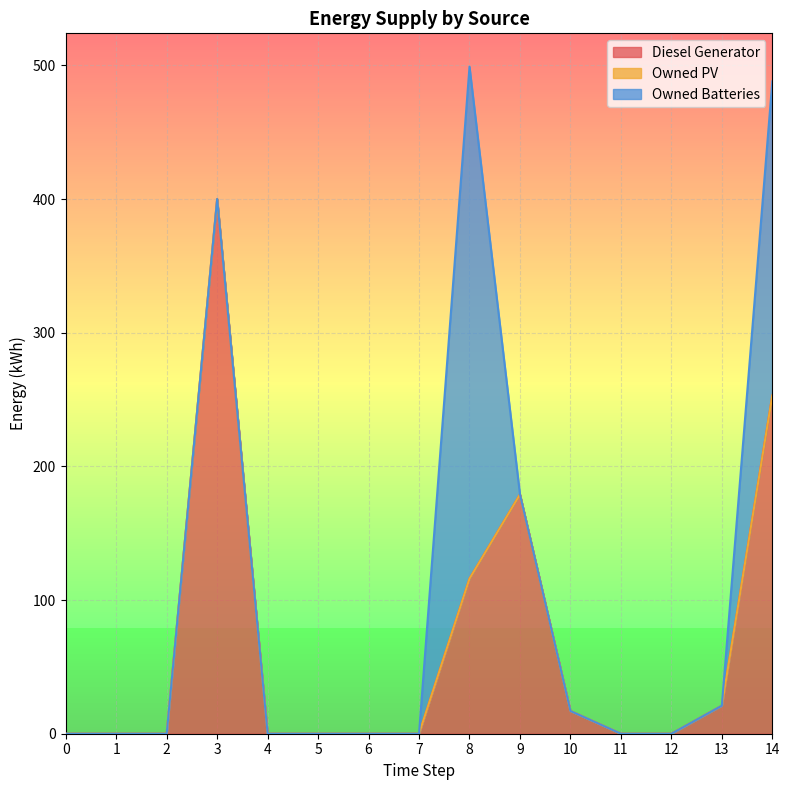

Rank the categories by Diesel Generator value from highest to lowest.

3, 14, 9, 8, 13, 10, 0, 1, 2, 4, 5, 6, 7, 11, 12